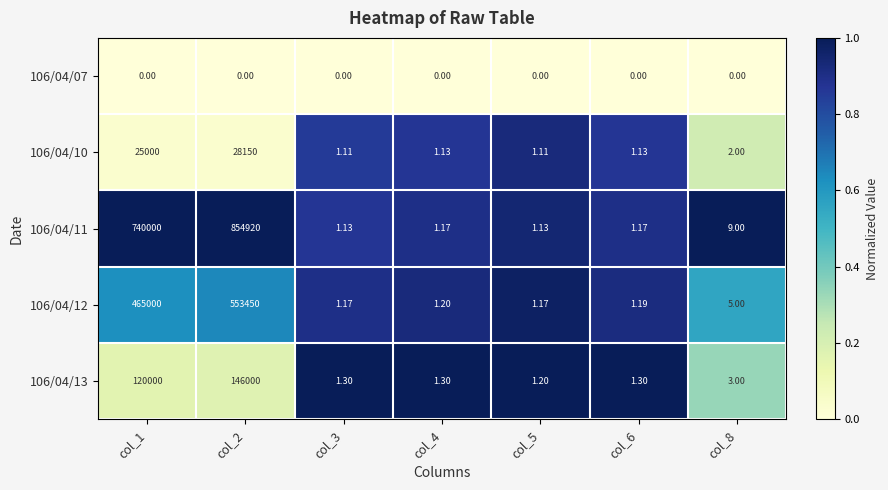

Is the value of 106/04/10 at col_1 greater than the value of 106/04/07 at col_2?

Yes